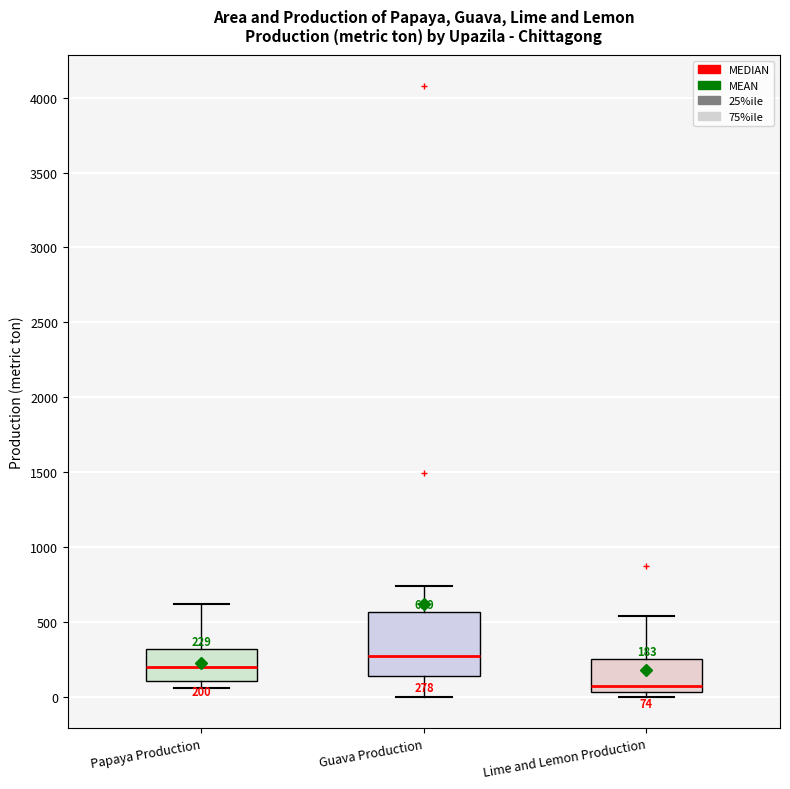

Which box's median line is the lowest?

Lime and Lemon Production